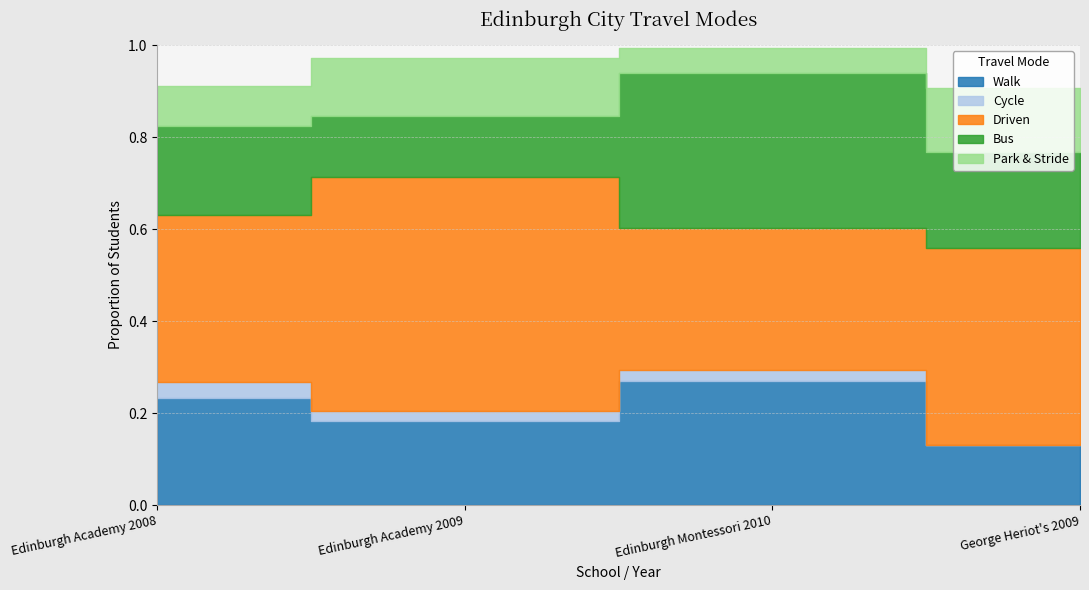

Which category has the highest value in the Cycle series?

Edinburgh Academy 2008